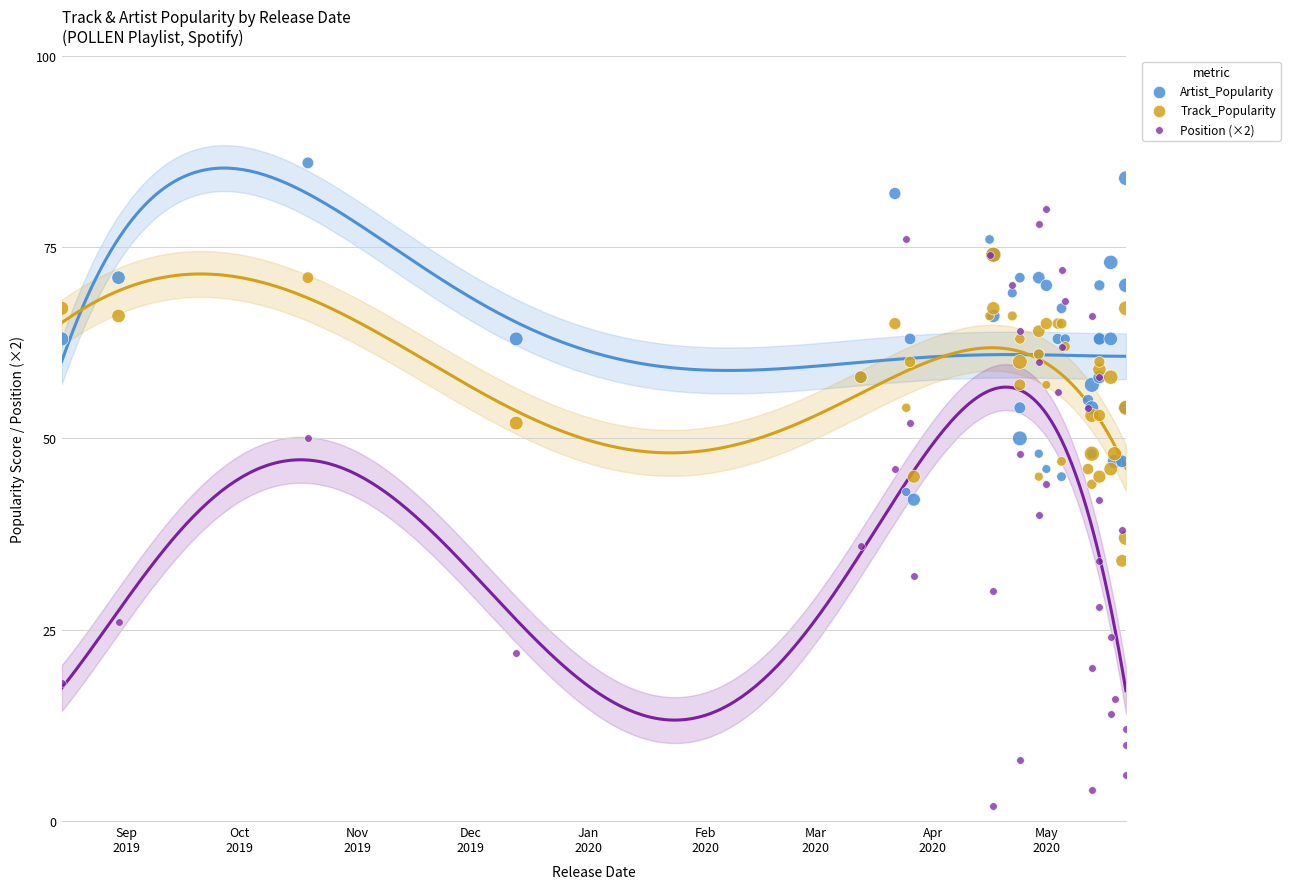

What are all the series names shown in the legend?

Artist_Popularity, Track_Popularity, Position (×2)